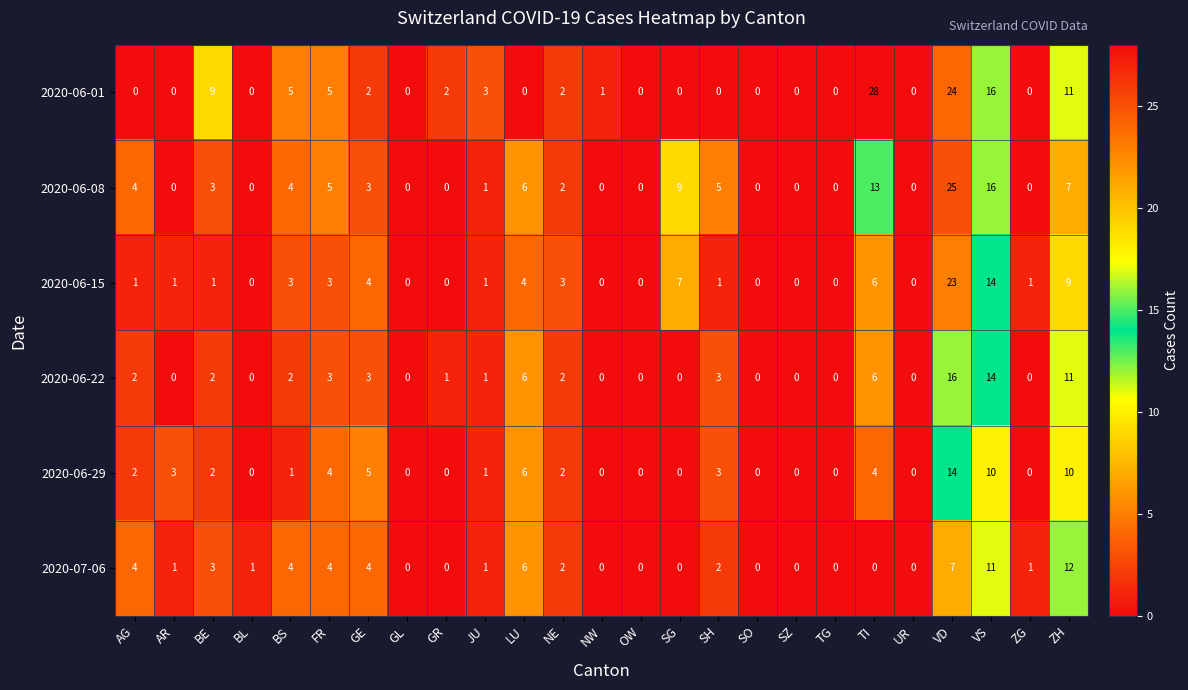

At which label is 2020-06-29 closest to 7?

LU